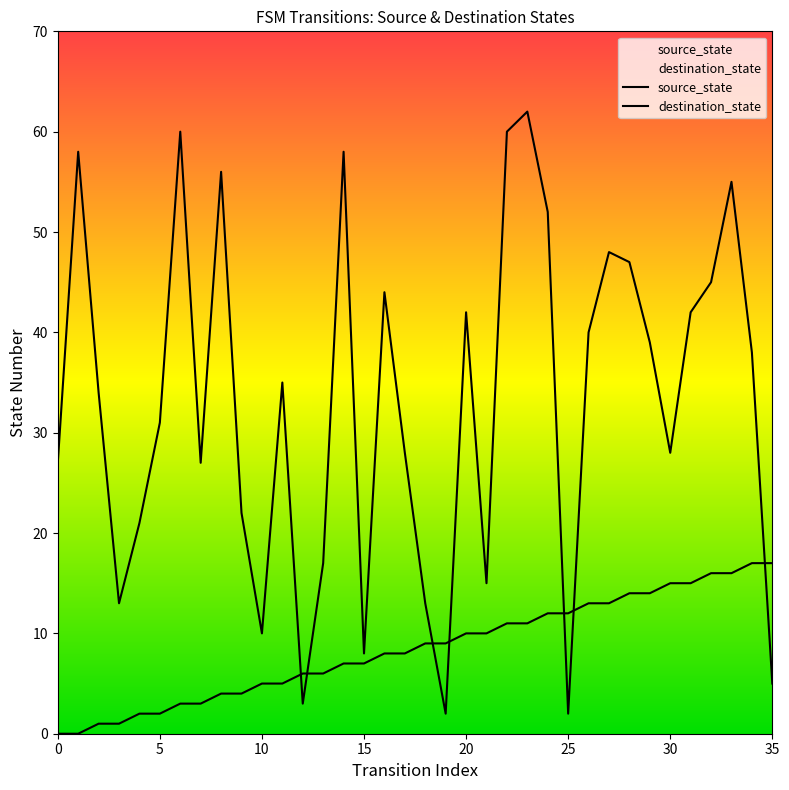

True or false: source_state and destination_state cross at least once.

True